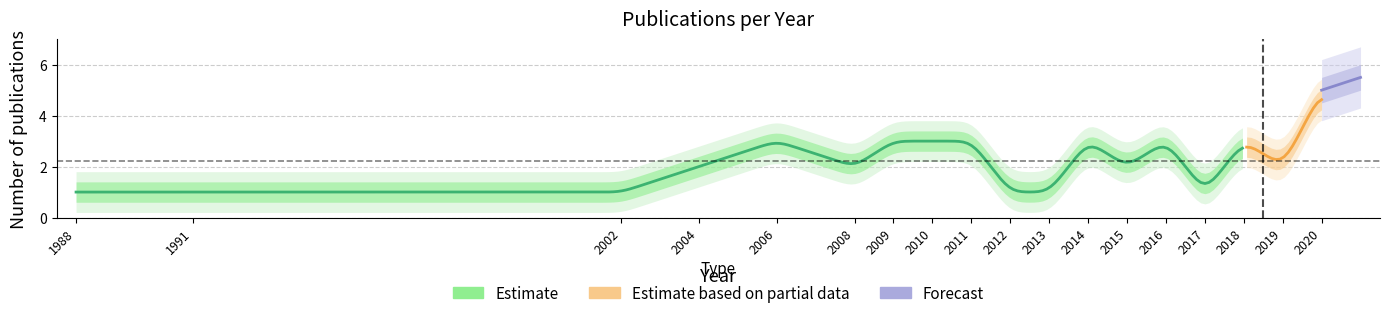

How many points are lower than both their immediate neighbors (excluding endpoints)?

4